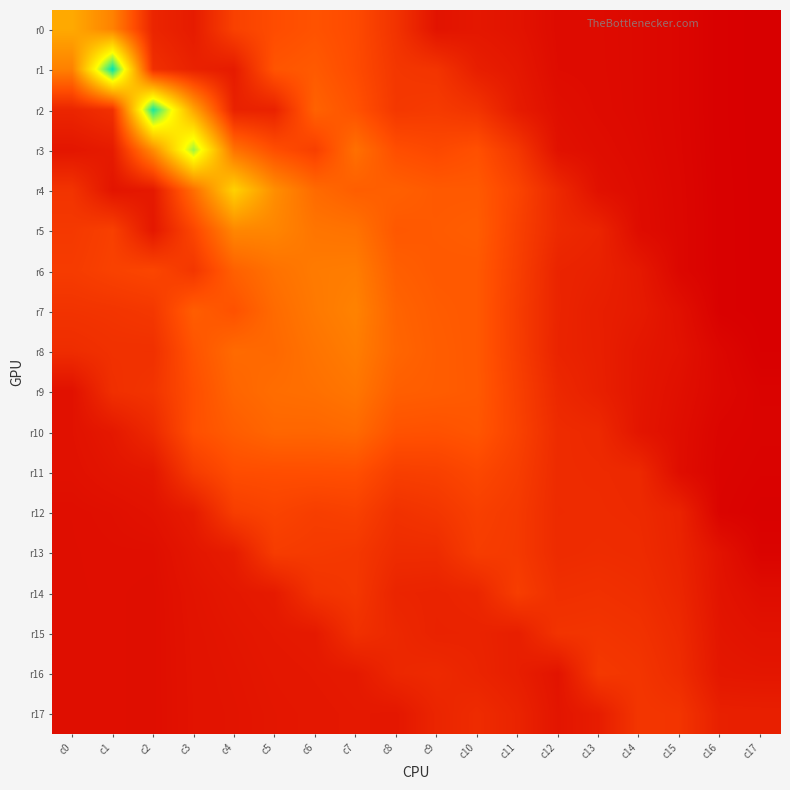

How many series are shown in this chart?

18